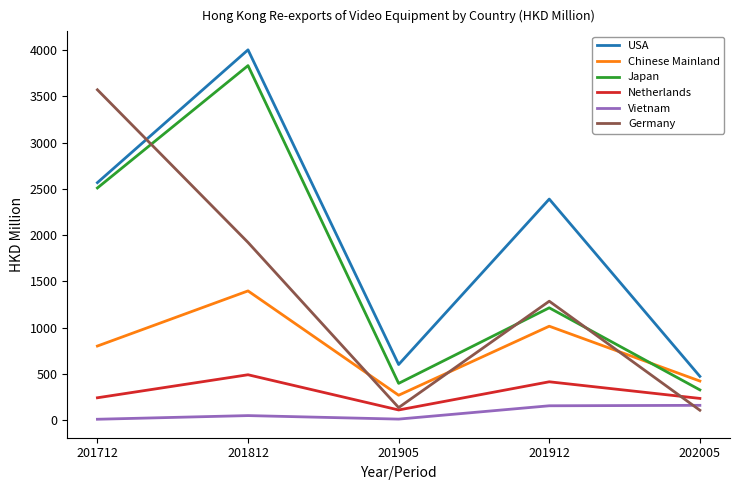

Which series changed the most between 201712 and 201905?

Germany